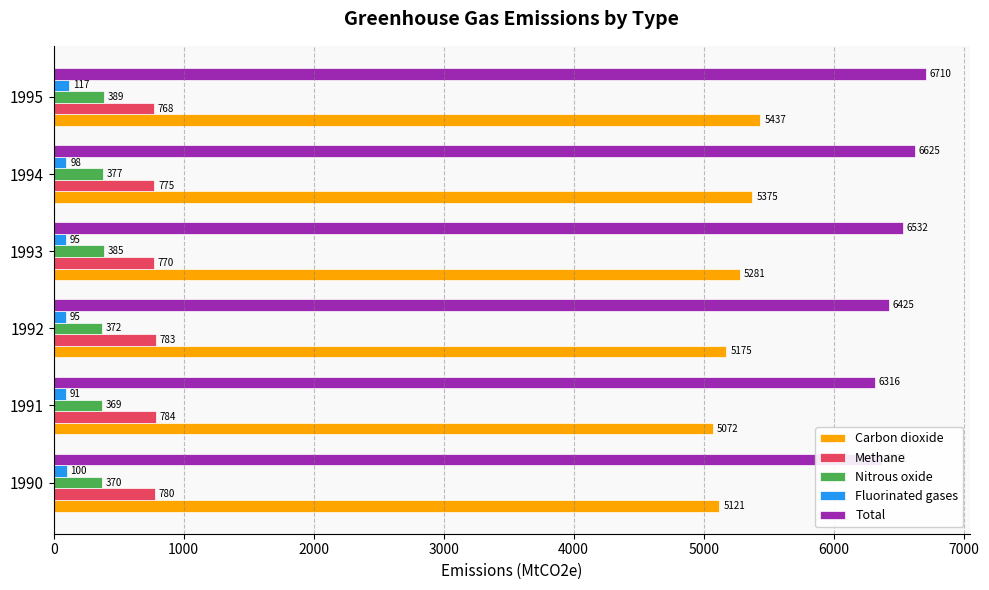

Is it true that Nitrous oxide equals 655.1 at 1993?

False